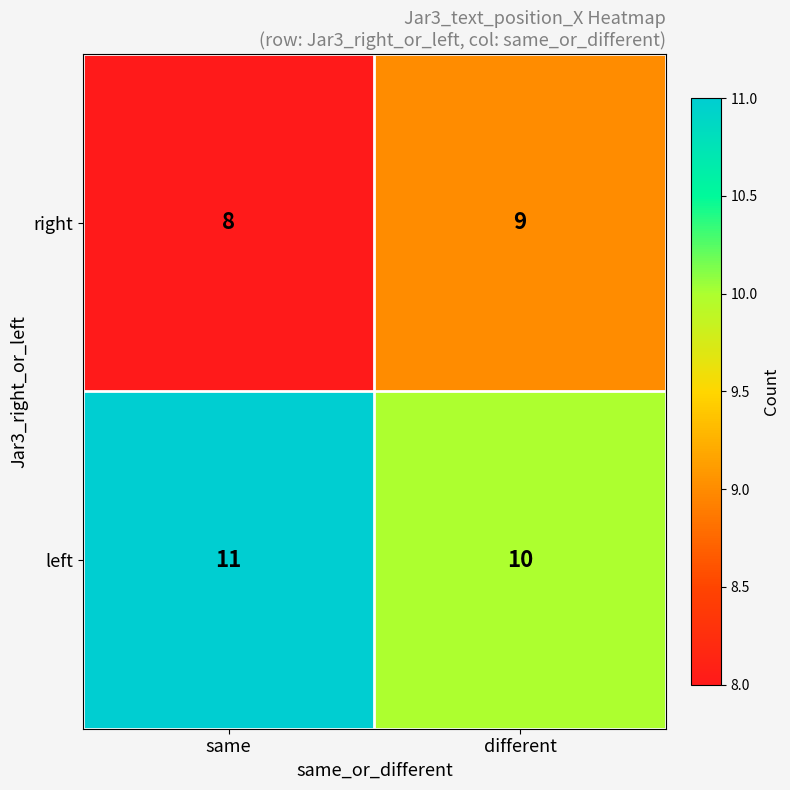

What is the greatest value displayed?

11